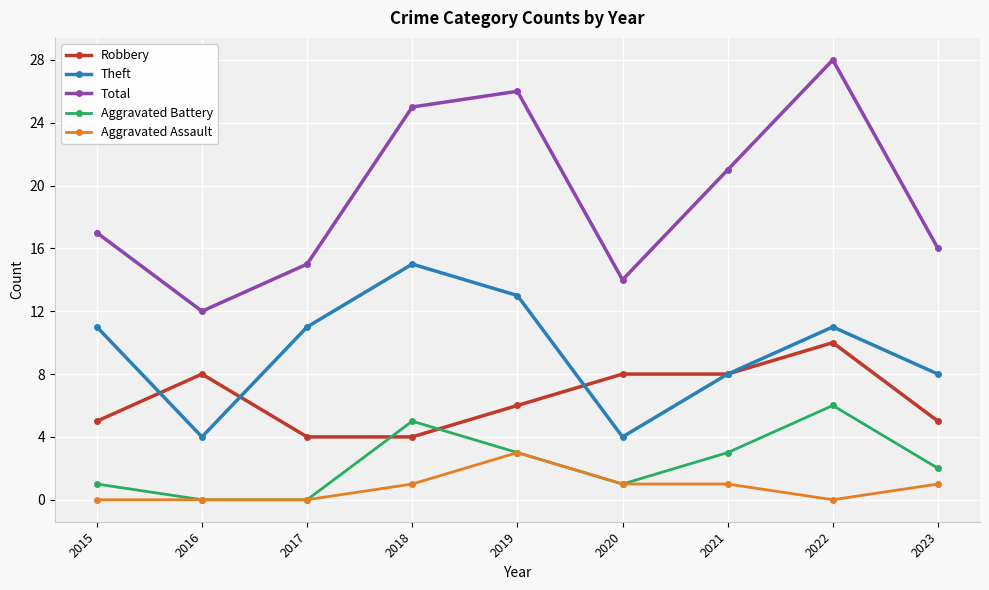

What is the difference between the maximum and minimum values in the Aggravated Battery series?

6